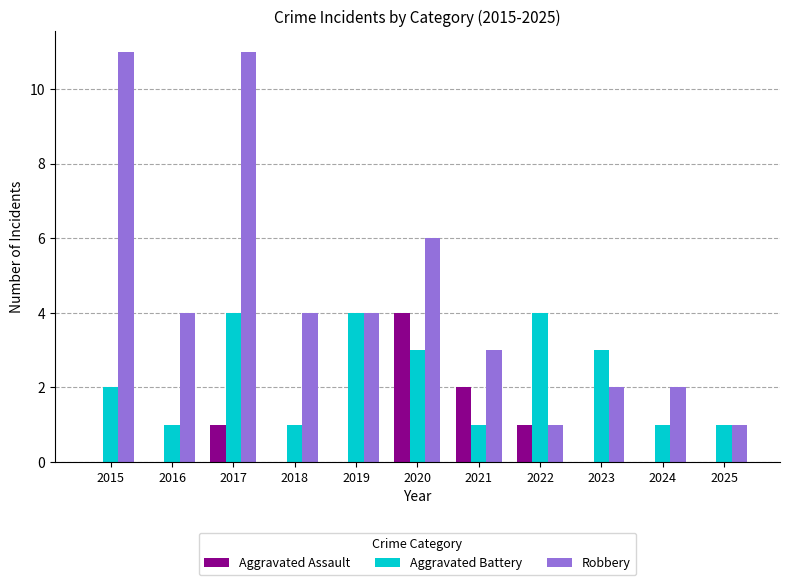

Which series has the largest range (max minus min)?

Robbery